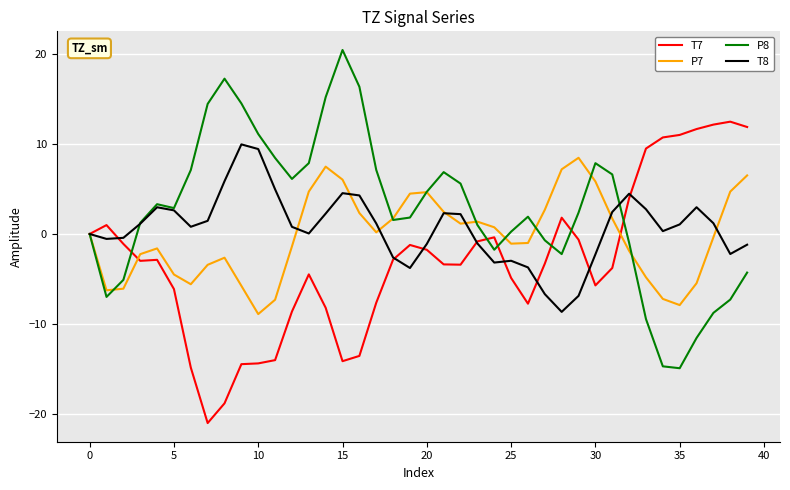

What is the greatest value displayed?

20.5